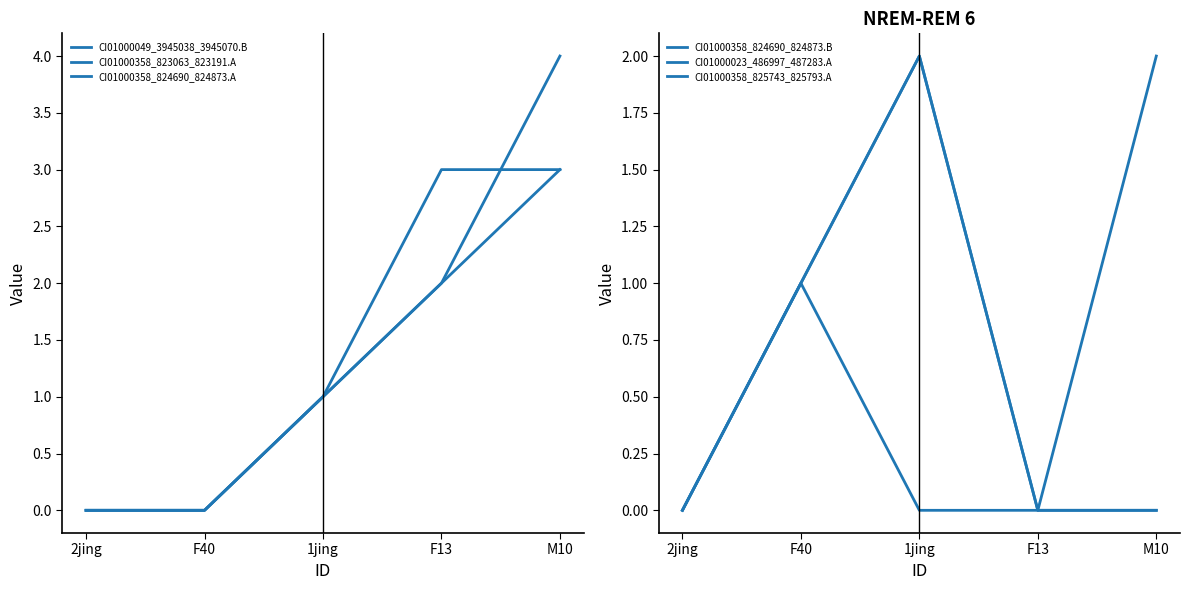

What is the label of the 3rd point from the left?

1jing